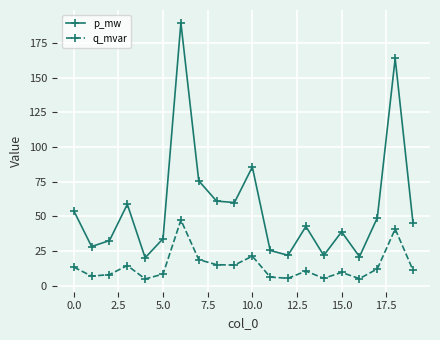

Which series has the widest spread of values?

p_mw